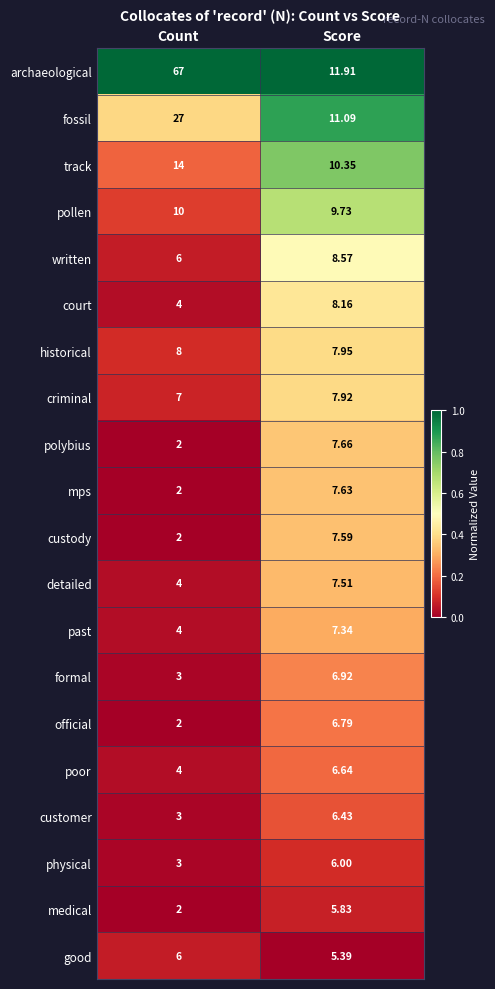

At which label does customer reach its minimum?

Count